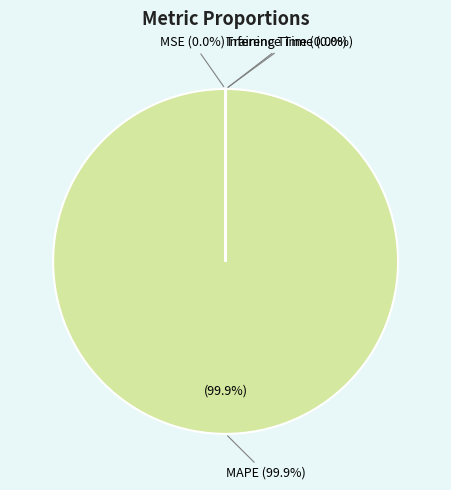

Does any single category account for the majority?

Yes